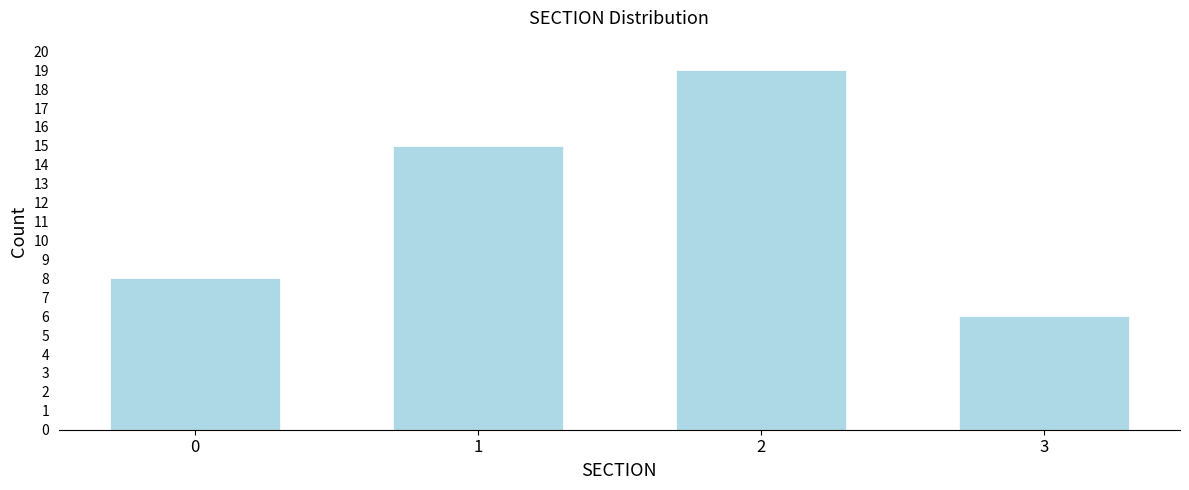

Reading left to right, transcribe all the data shown in this chart.

8	15	19	6